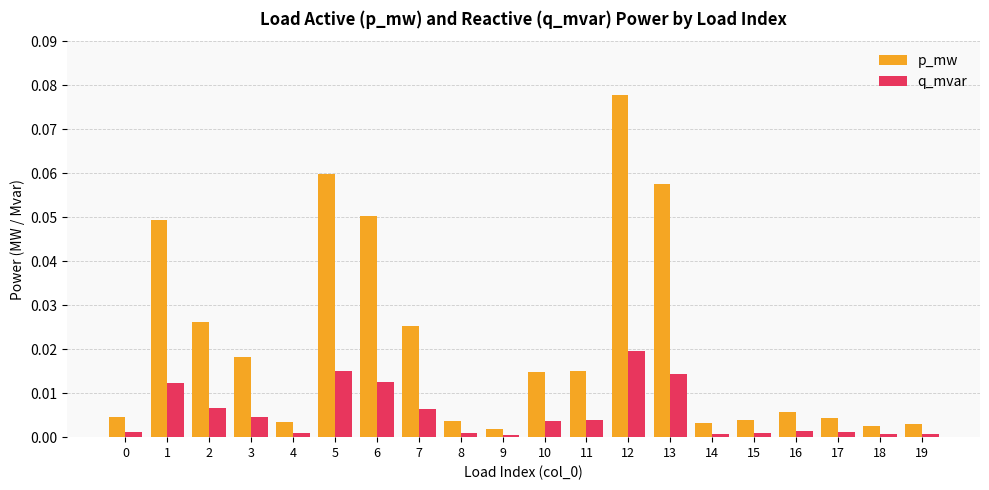

Which label corresponds to the largest value in the chart?

12